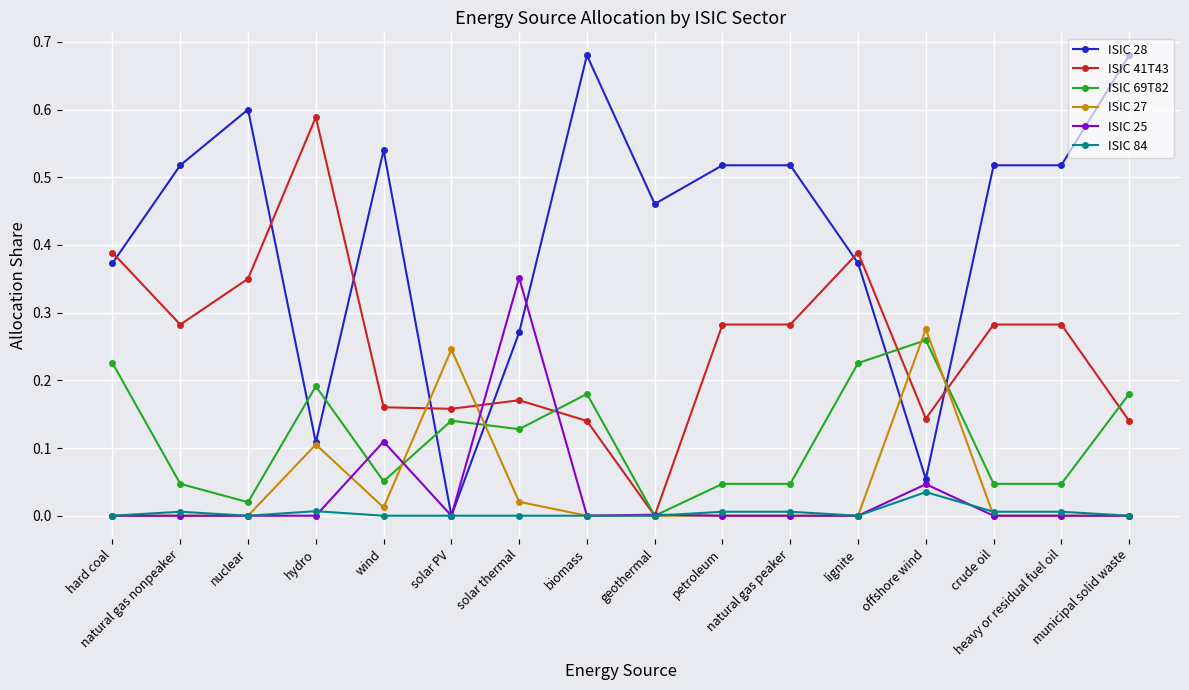

Which series has the largest range (max minus min)?

ISIC 28